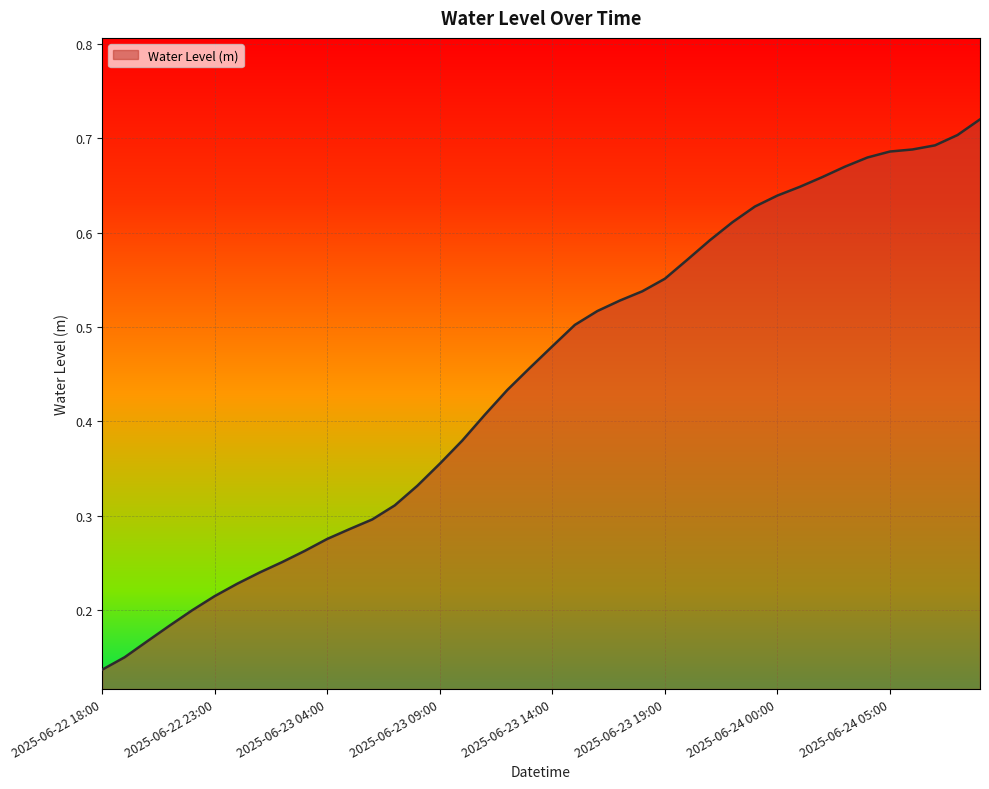

Reading left to right, what are all the values shown in this chart?

0.1	0.1	0.2	0.2	0.2	0.2	0.2	0.2	0.3	0.3	0.3	0.3	0.3	0.3	0.3	0.4	0.4	0.4	0.4	0.5	0.5	0.5	0.5	0.5	0.5	0.6	0.6	0.6	0.6	0.6	0.6	0.6	0.7	0.7	0.7	0.7	0.7	0.7	0.7	0.7